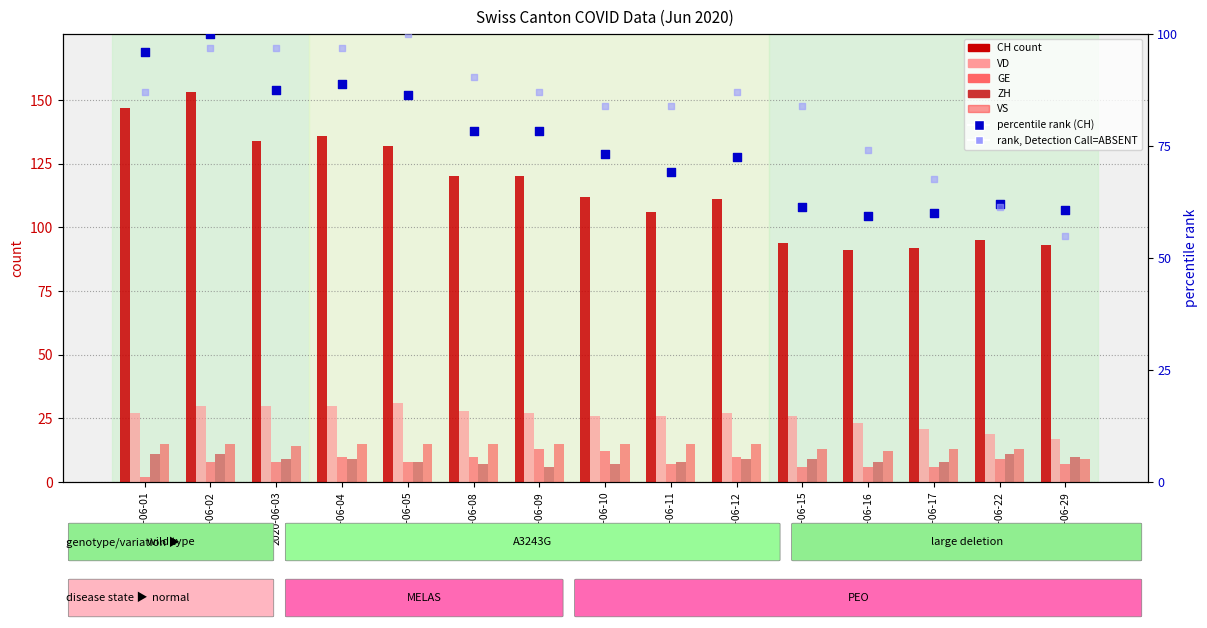

Which series has the widest spread of Y values?

CH